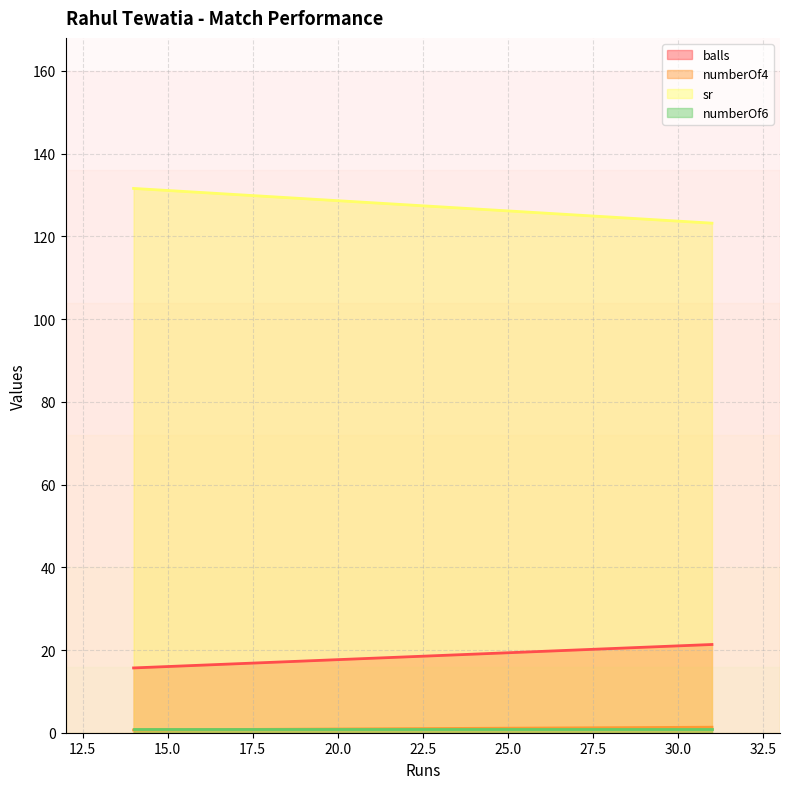

What is the label of the 5th point from the right?

14